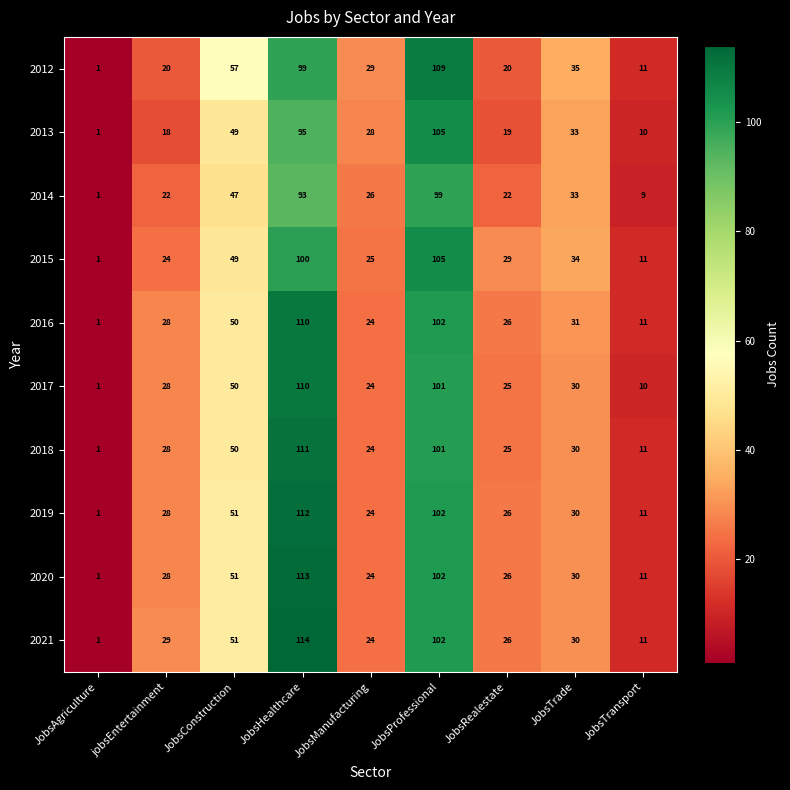

True or false: 2021 has a value of 1 at JobsAgriculture.

True